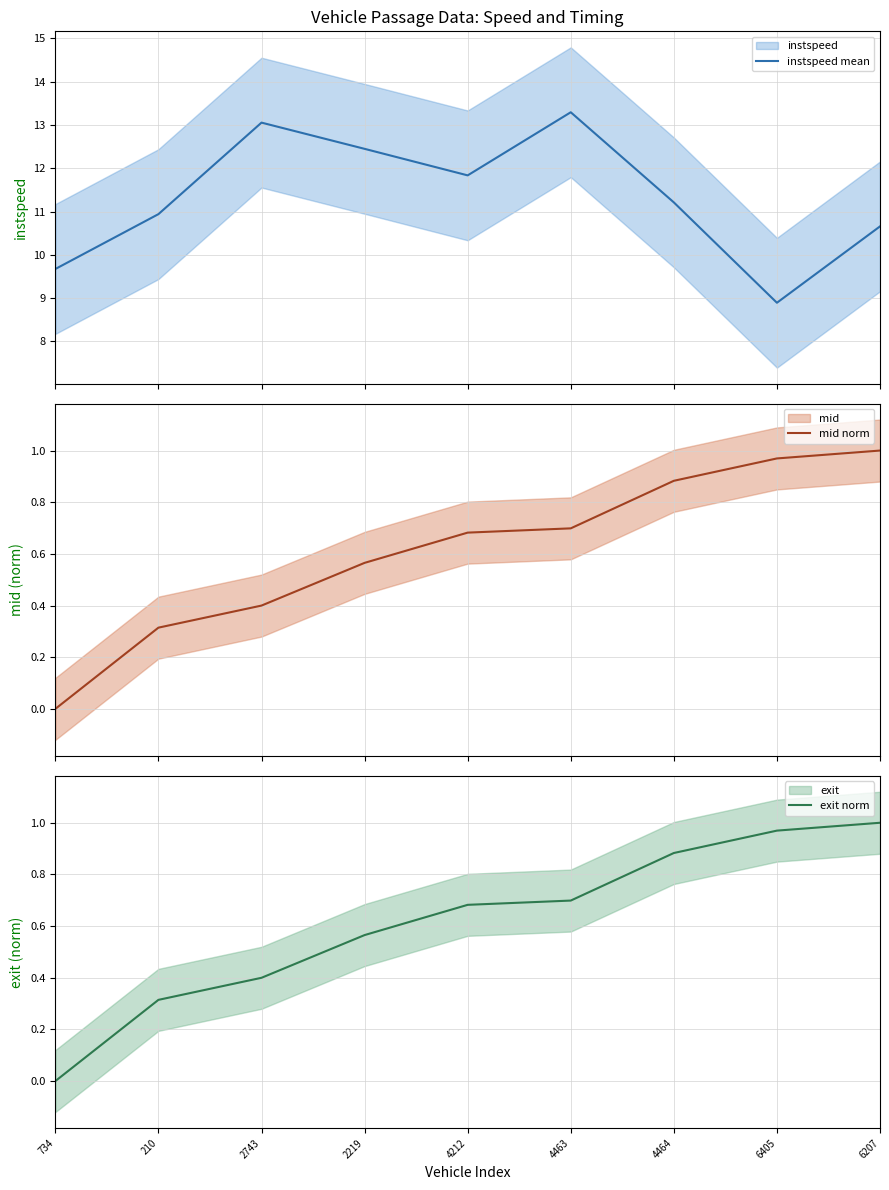

What is the difference between the maximum and minimum values in the instspeed mean series?

4.4